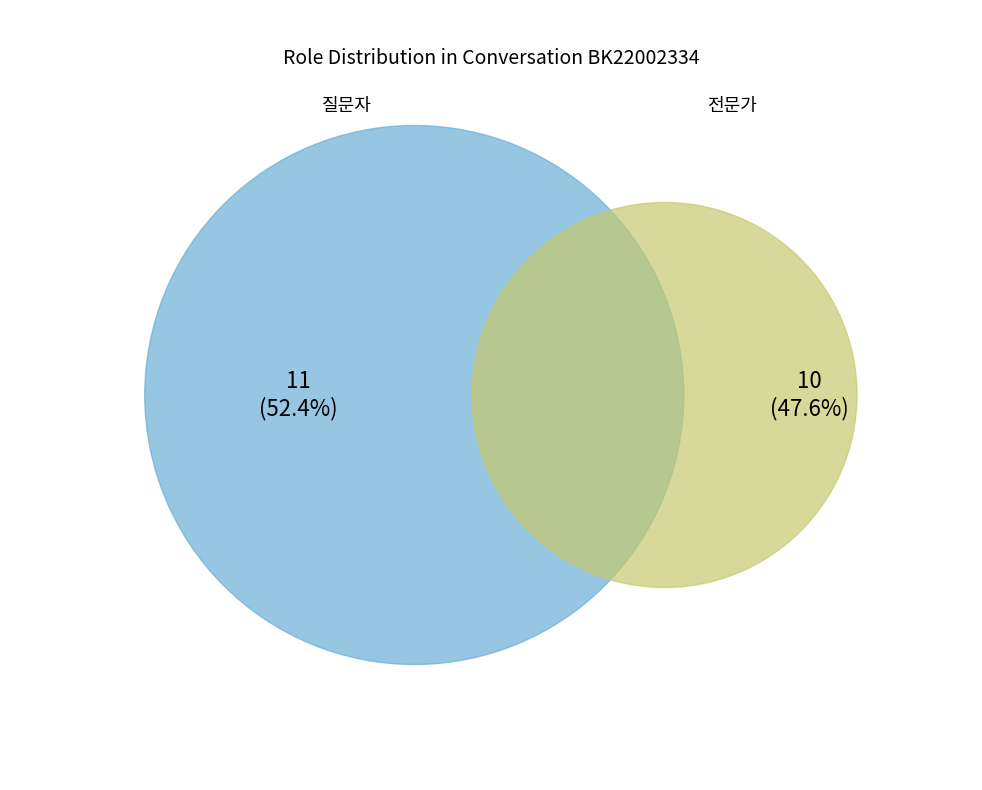

To the nearest percent, what is the difference between the 질문자 and 전문가 slice percentages?

5%